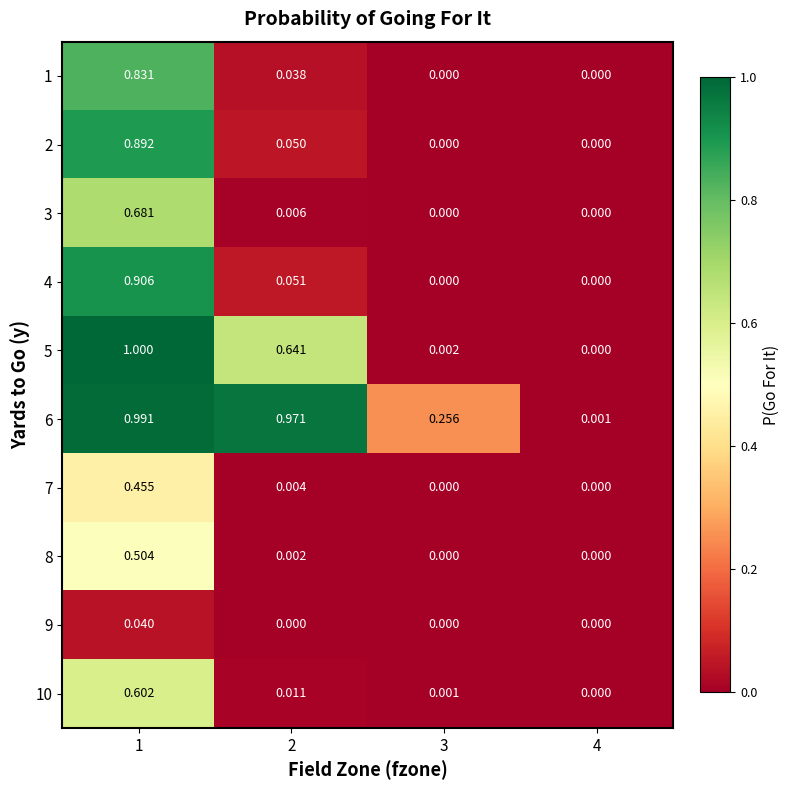

Is the value of 2 at 2 greater than the value of 1 at 1?

No